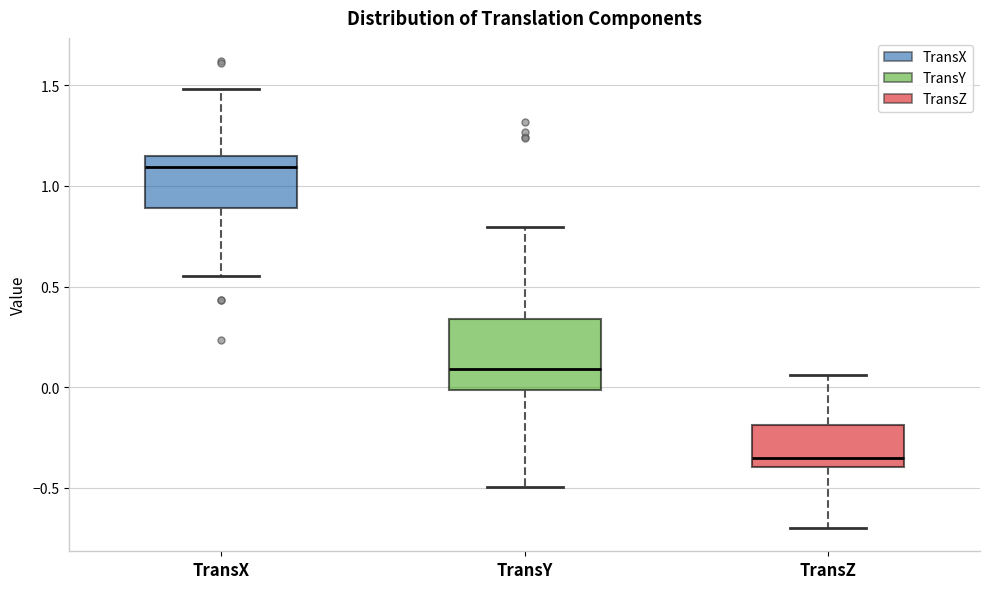

Reading left to right, transcribe this box plot: for each box, give where its median line is, the range the box spans, and where its two whiskers end, as read against the y-axis. The values are not printed on the chart, so give them approximately, as read against the axis.

TransX: median 1.10, box 0.90 to 1.15, whiskers 0.55 to 1.50
TransY: median 0.10, box 0.00 to 0.35, whiskers -0.50 to 0.80
TransZ: median -0.35, box -0.40 to -0.20, whiskers -0.70 to 0.05